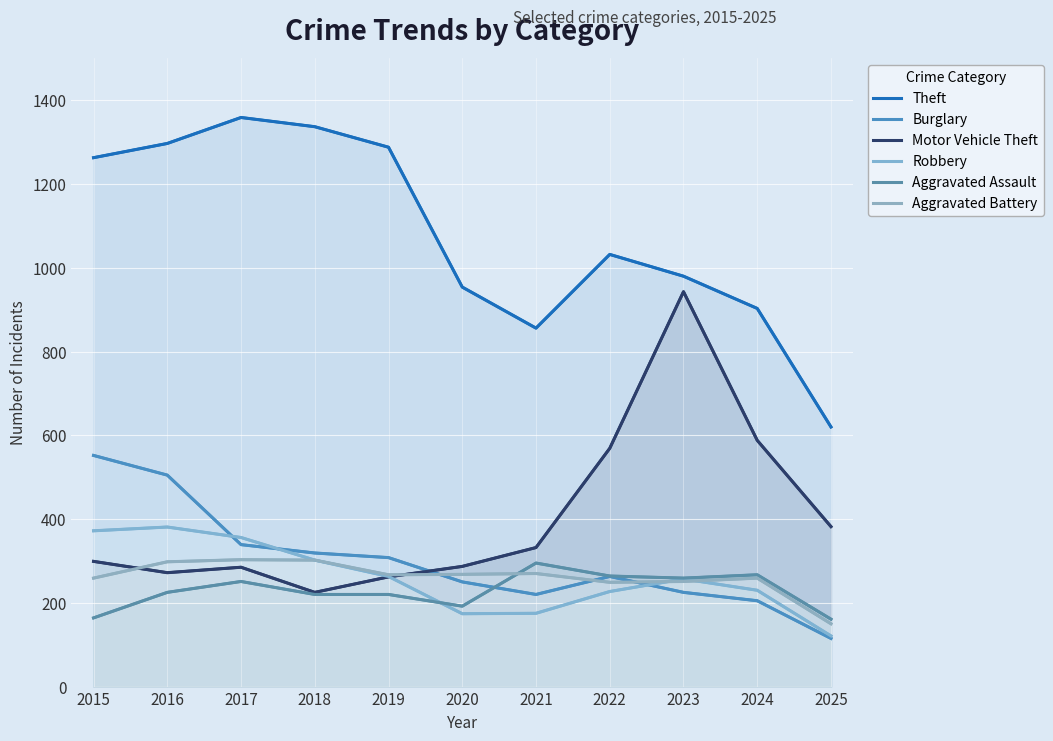

What is the difference between the maximum and minimum values in the Motor Vehicle Theft series?

718